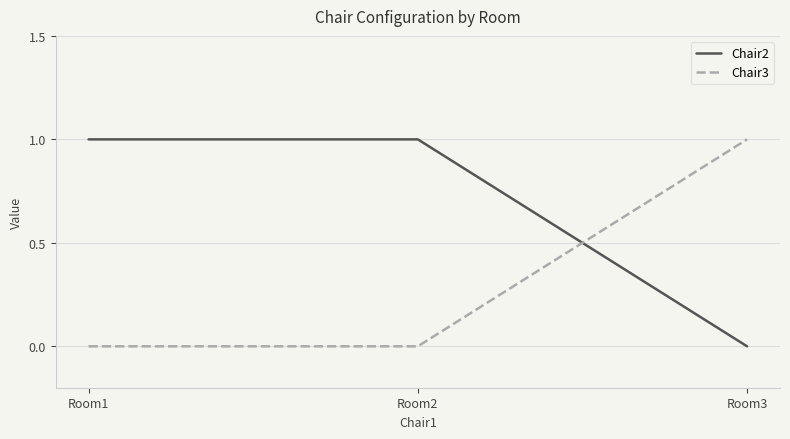

At Room1, list the series in order from smallest to largest.

Chair3, Chair2